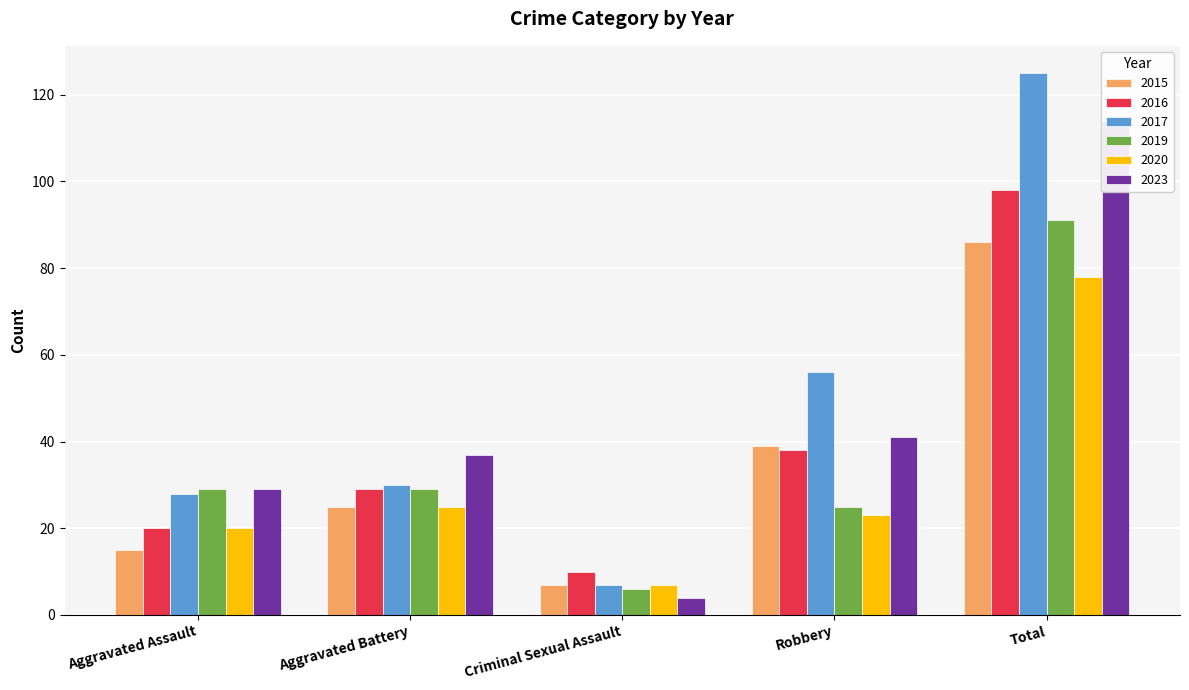

The 2023 series shows 7 at Criminal Sexual Assault. True or false?

False